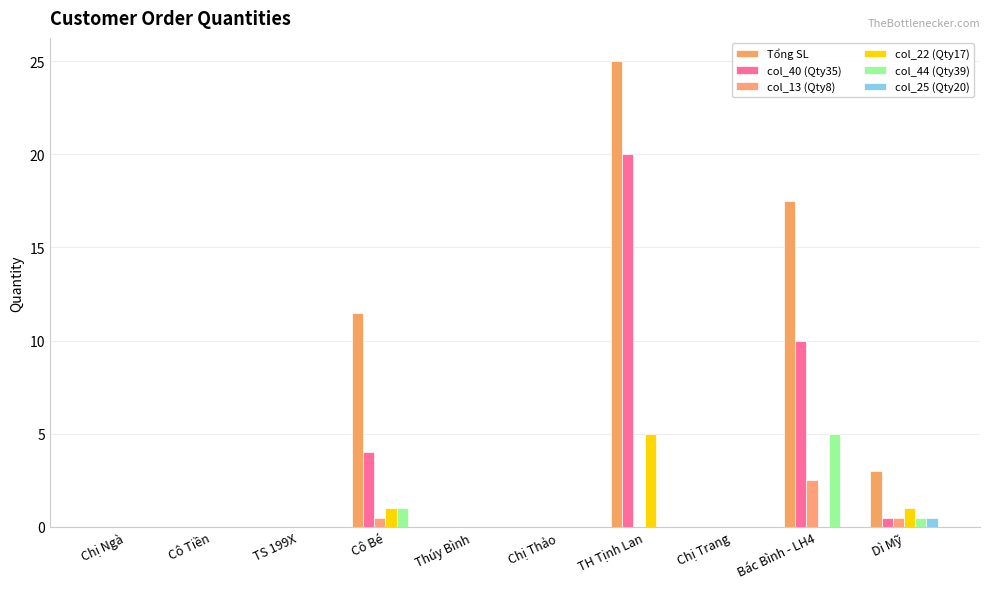

How many groups of bars are there?

10